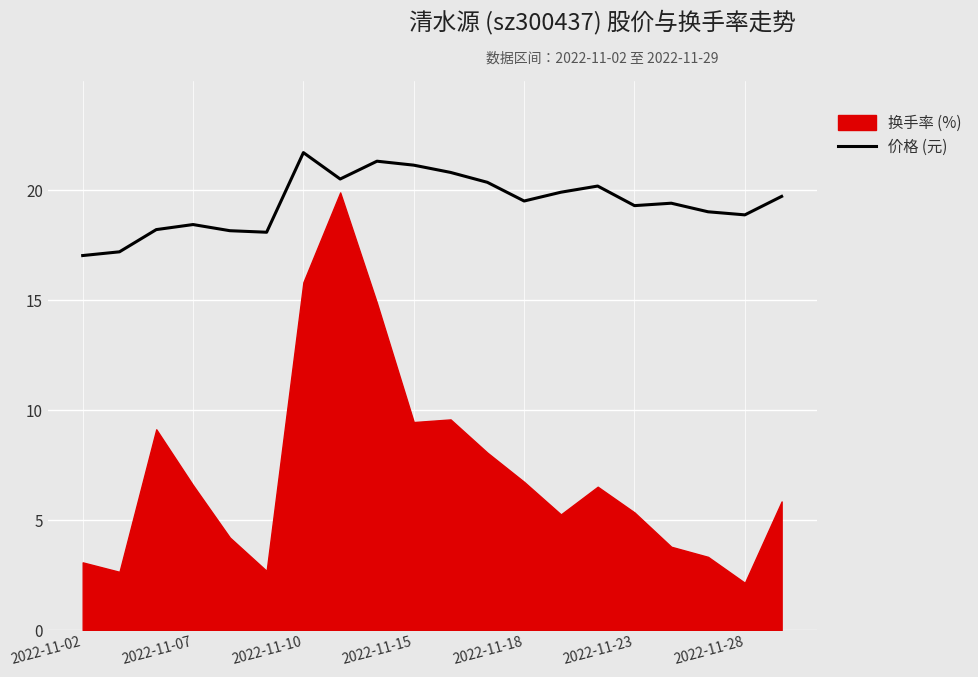

How many points are higher than both their immediate neighbors (excluding endpoints)?

5